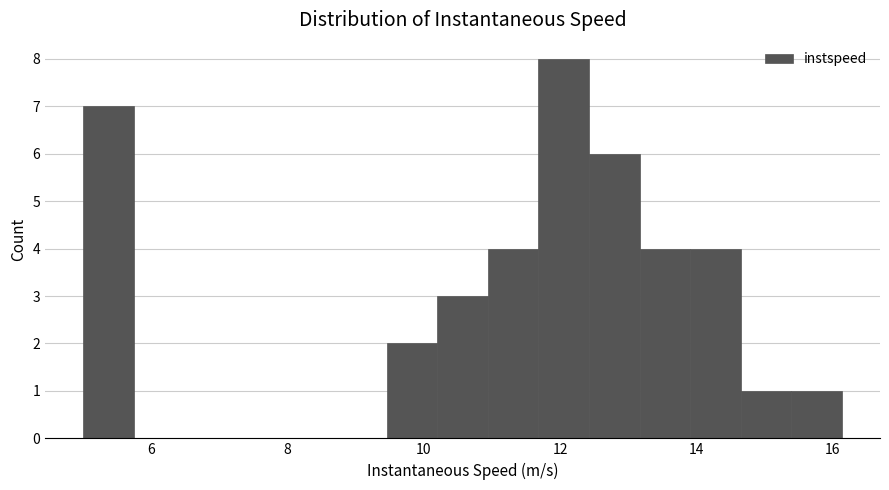

Around what value on the x-axis is the tallest bar? Give the approximate position of its centre, as read against the axis.

12.0